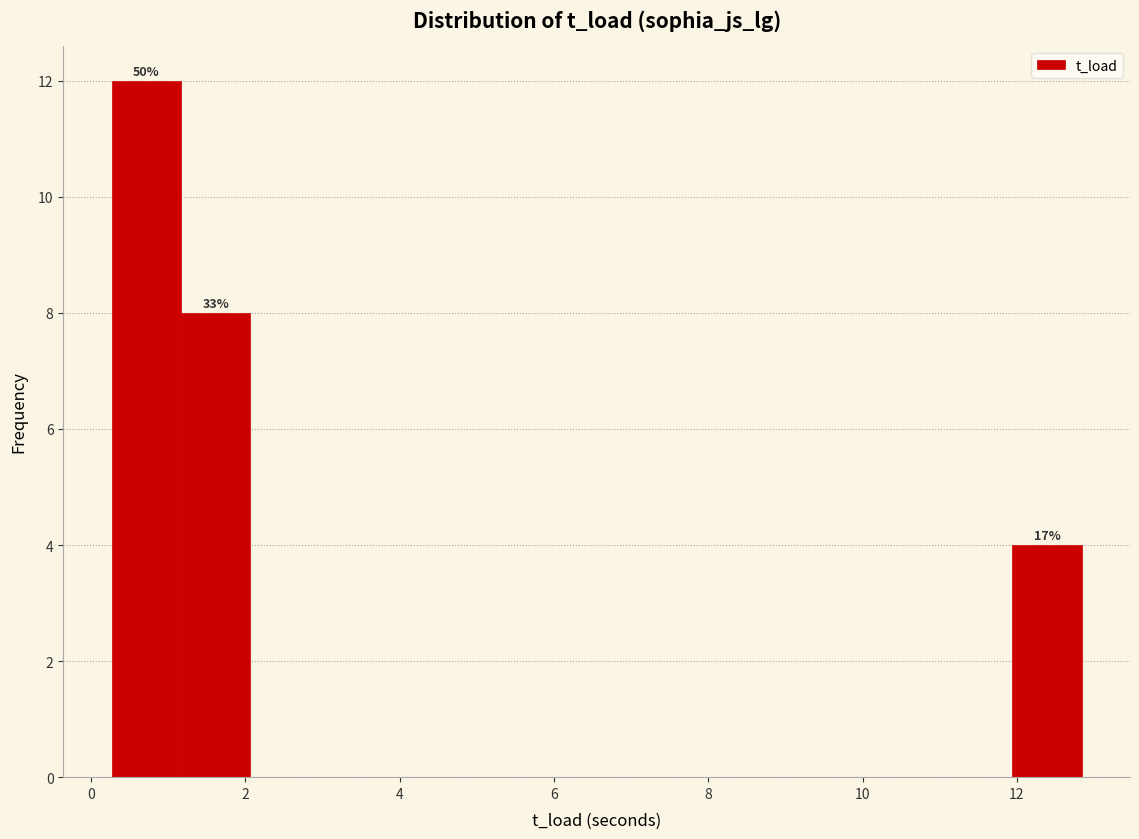

Which range on the x-axis has the tallest bar?

0.2 to 1.2